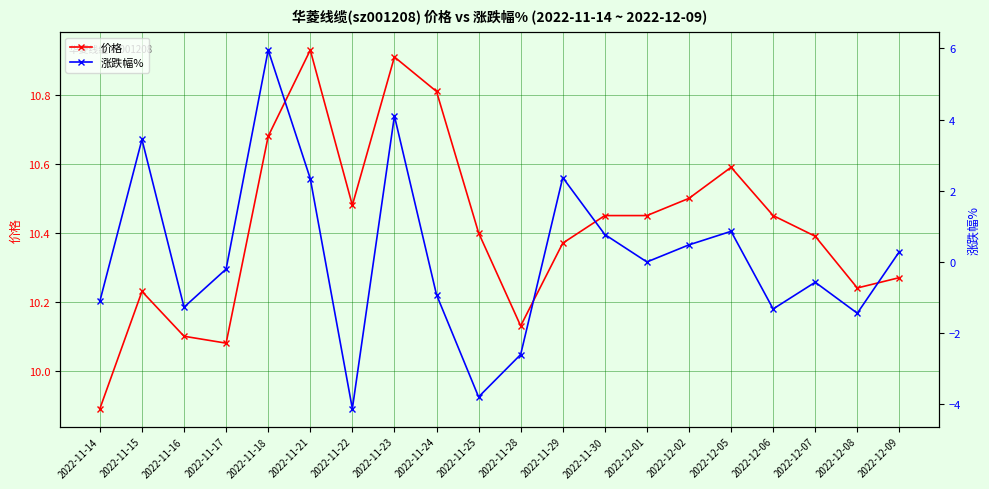

True or false: 涨跌幅% has more than 1 points higher than both neighbors.

True